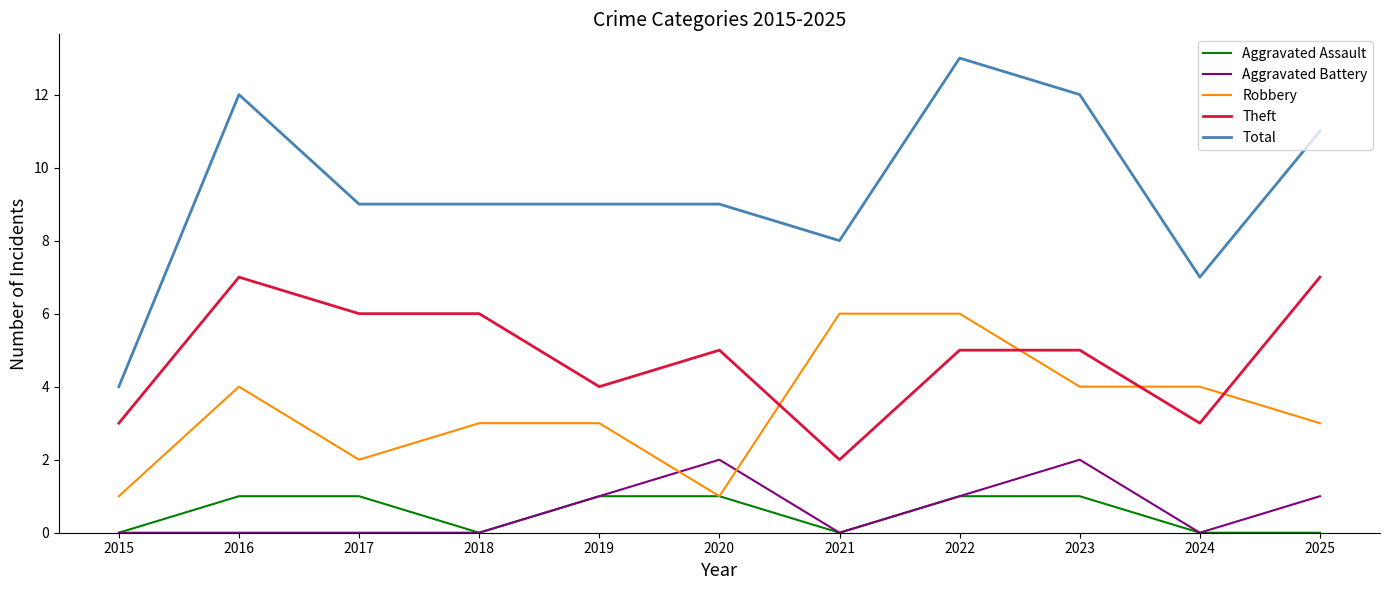

True or false: Theft and Aggravated Battery cross at least once.

False